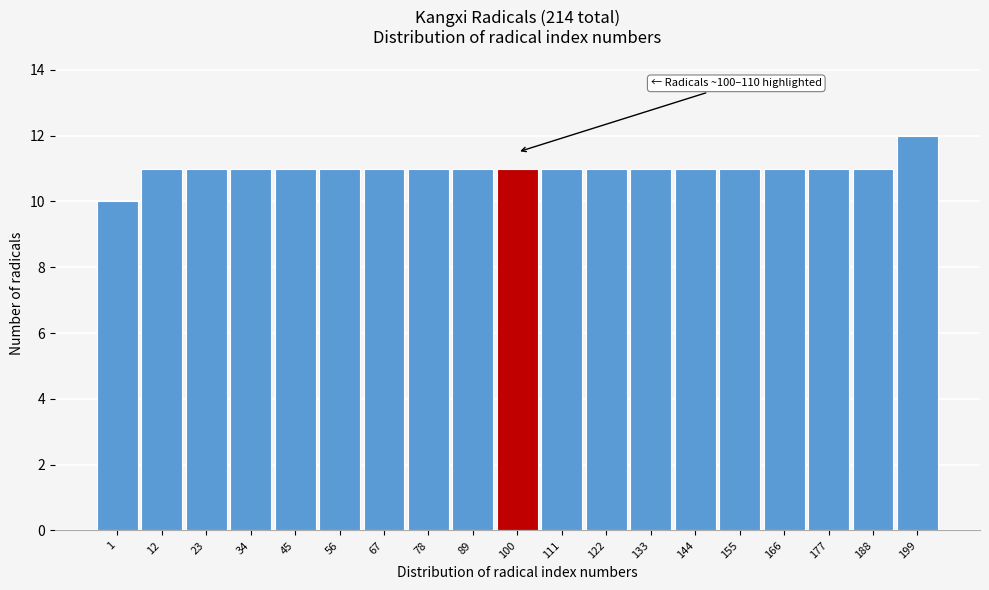

Reading left to right, transcribe all the data shown in this chart.

1=10	12=11	23=11	34=11	45=11	56=11	67=11	78=11	89=11	100=11	111=11	122=11	133=11	144=11	155=11	166=11	177=11	188=11	199=12